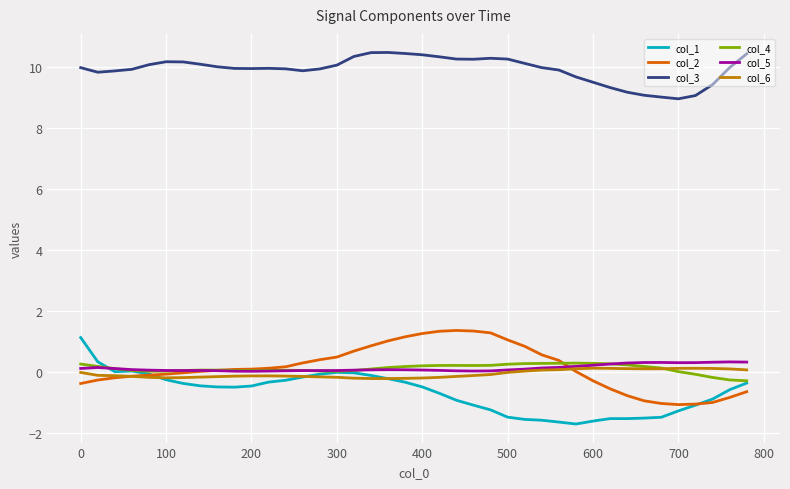

True or false: col_5 has more than 1 interior local peaks.

True